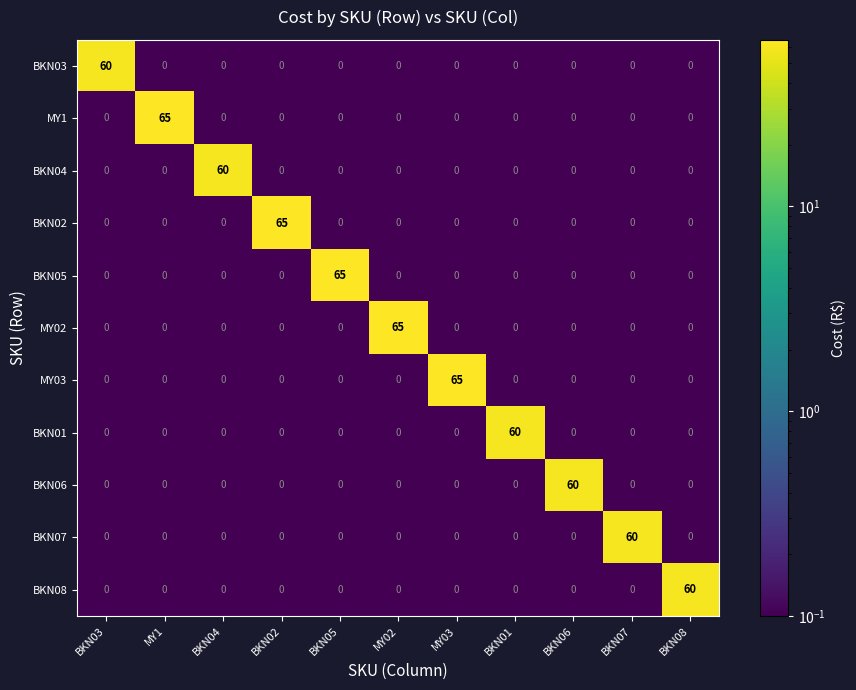

True or false: BKN02 has a value of 27 at MY03.

False